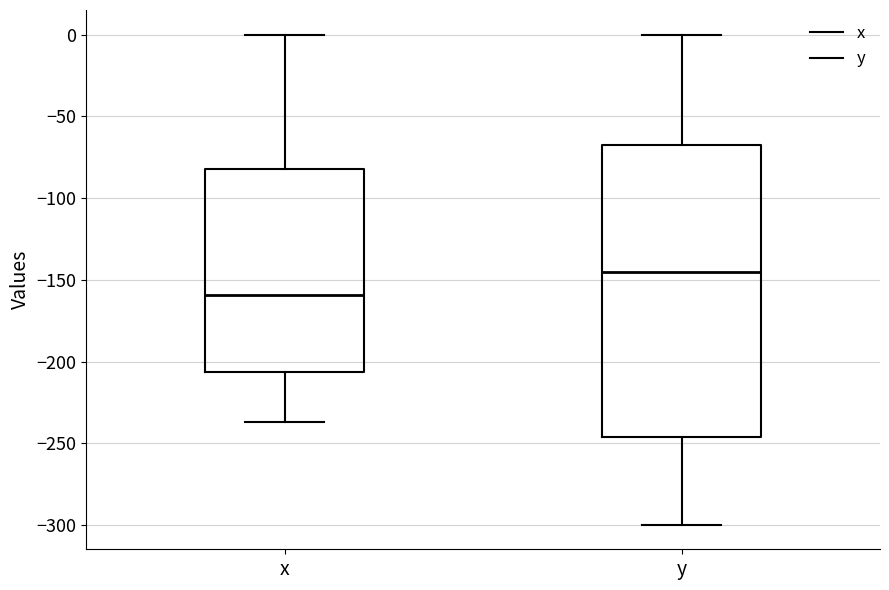

Reading left to right, read every box against the y-axis: the position of its median line, the range the box covers, and the ends of its whiskers. The values are not printed on the chart, so give them approximately, as read against the axis.

x: median -160, box -205 to -80, whiskers -235 to 0
y: median -145, box -245 to -65, whiskers -300 to 0